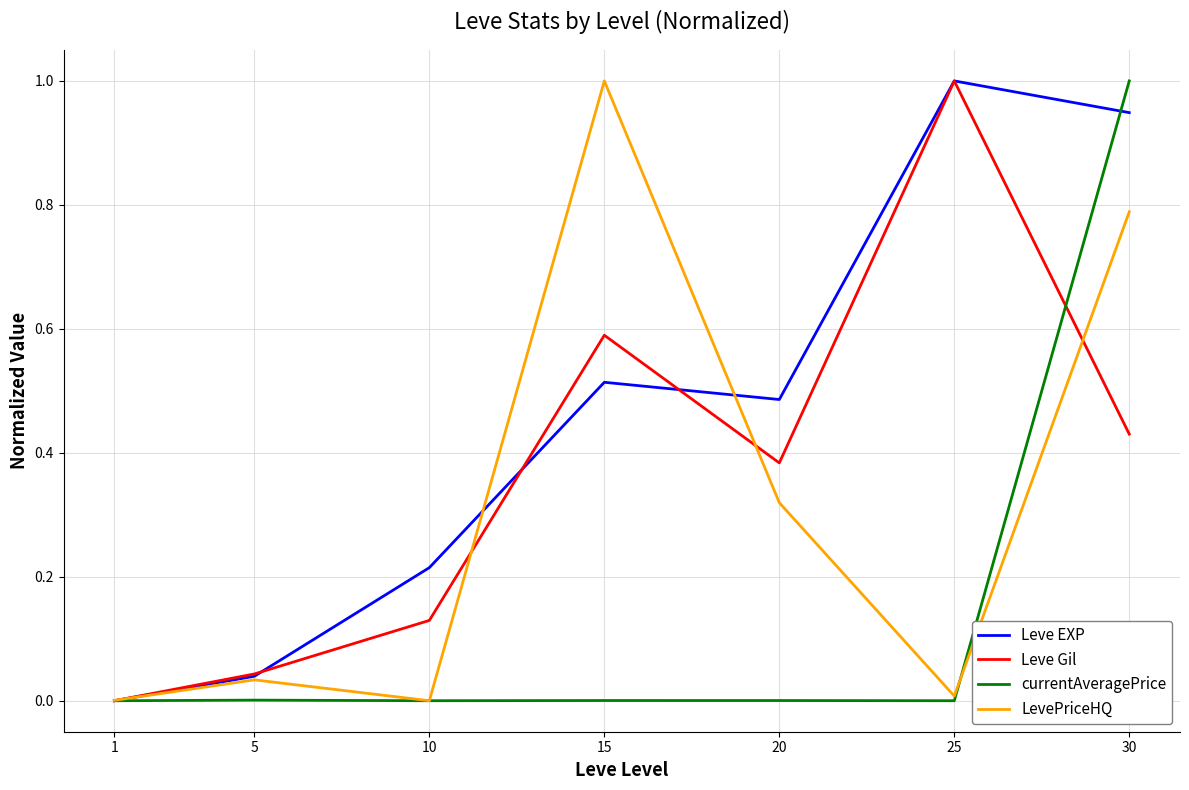

What are all the series names shown in the legend?

Leve EXP, Leve Gil, currentAveragePrice, LevePriceHQ